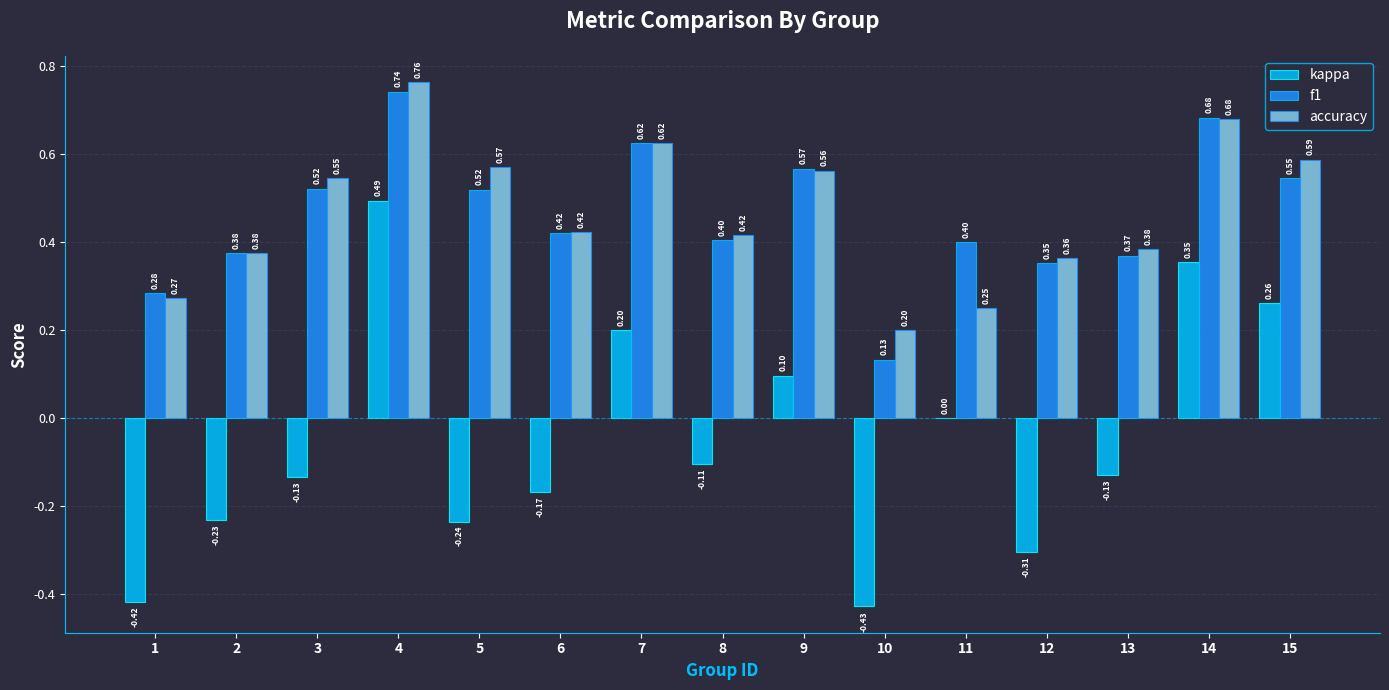

How many distinct data groups are displayed?

3